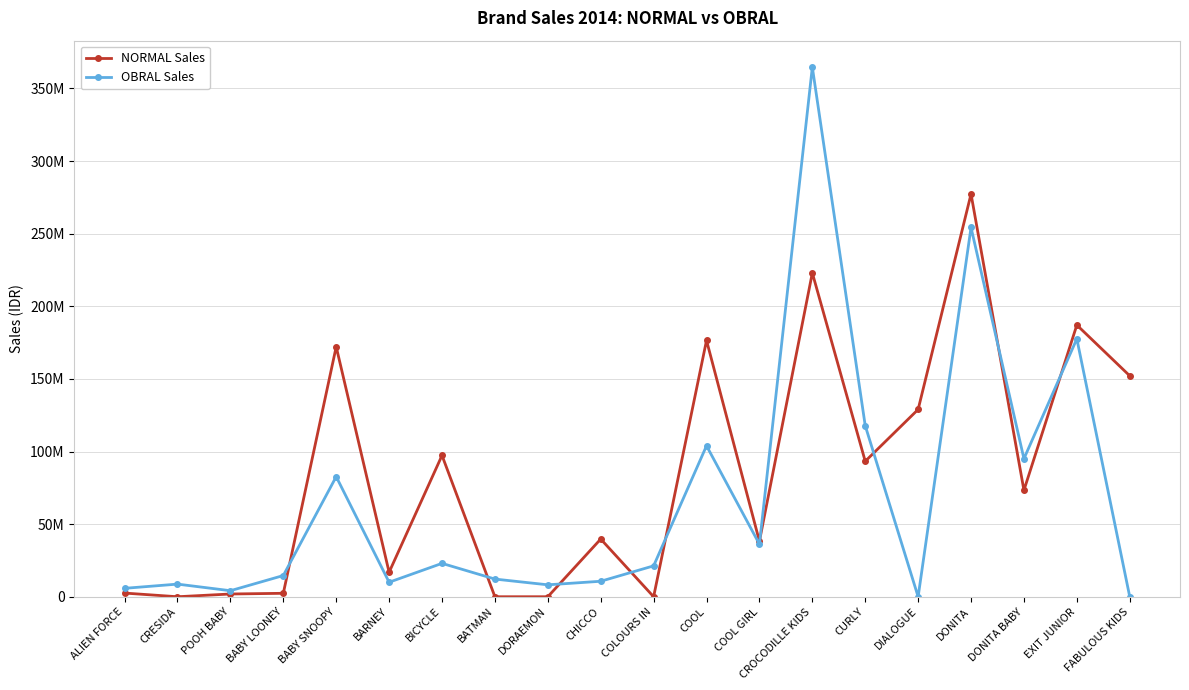

Between BABY LOONEY and DORAEMON, which series saw the biggest shift?

OBRAL Sales